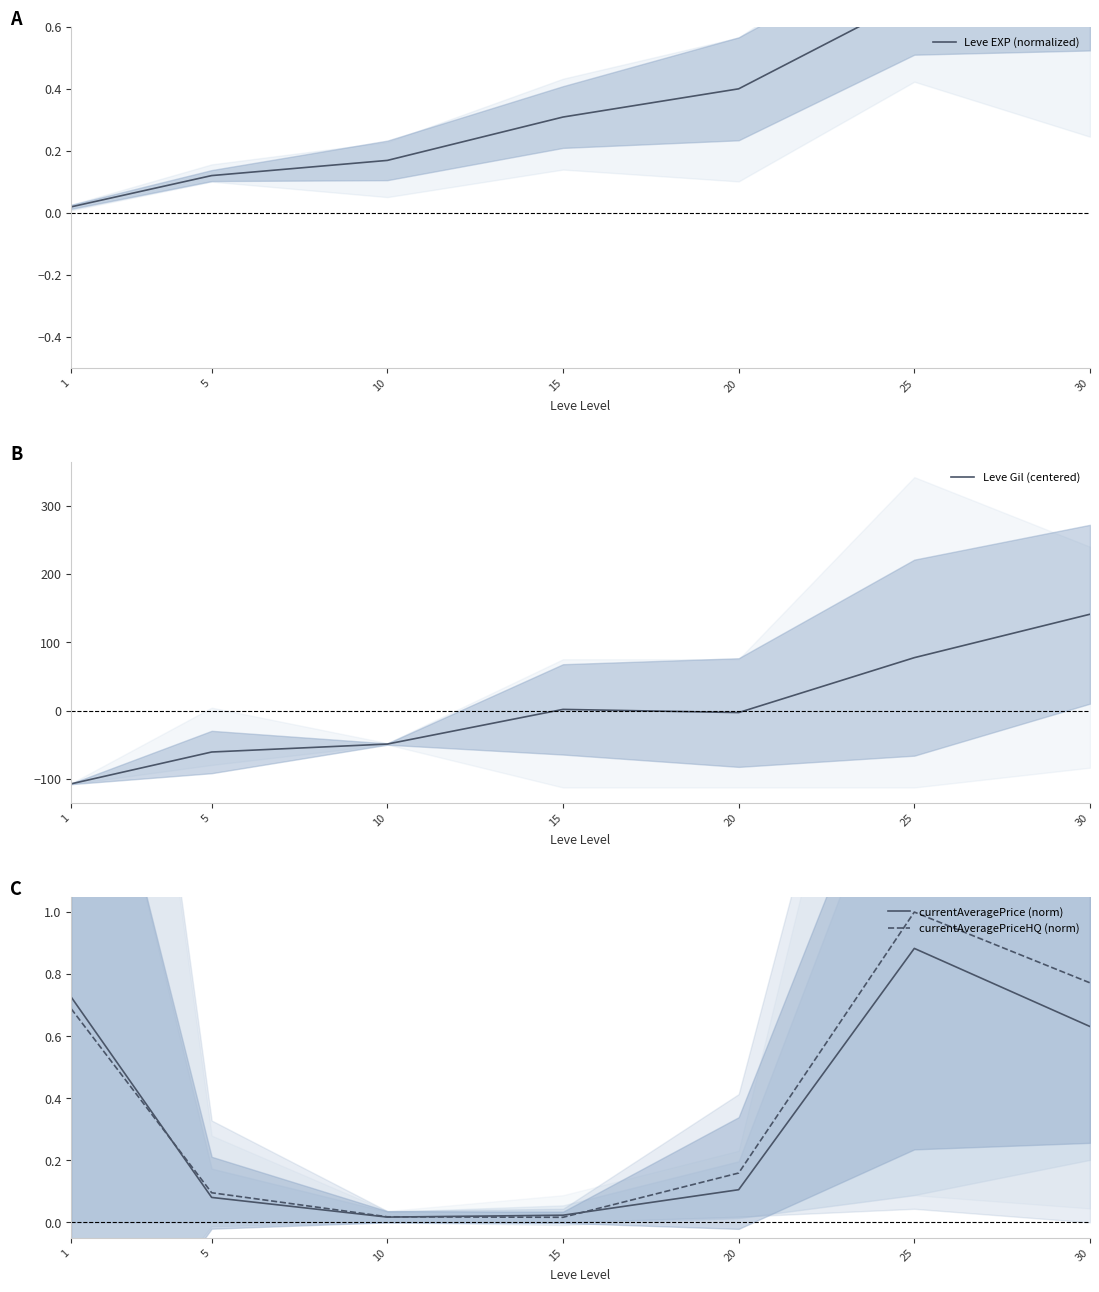

What is the spread (max minus min) of values at 10?

49.3